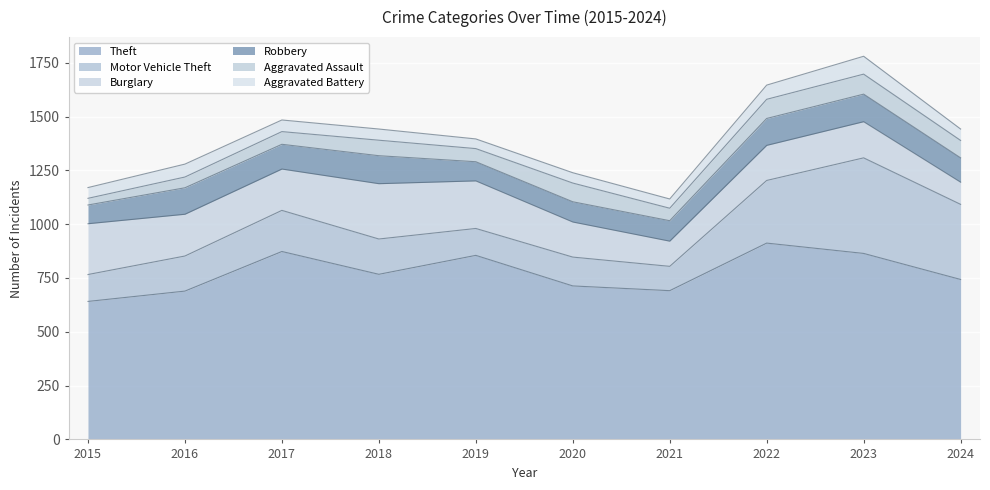

How many lines are shown in the chart?

6